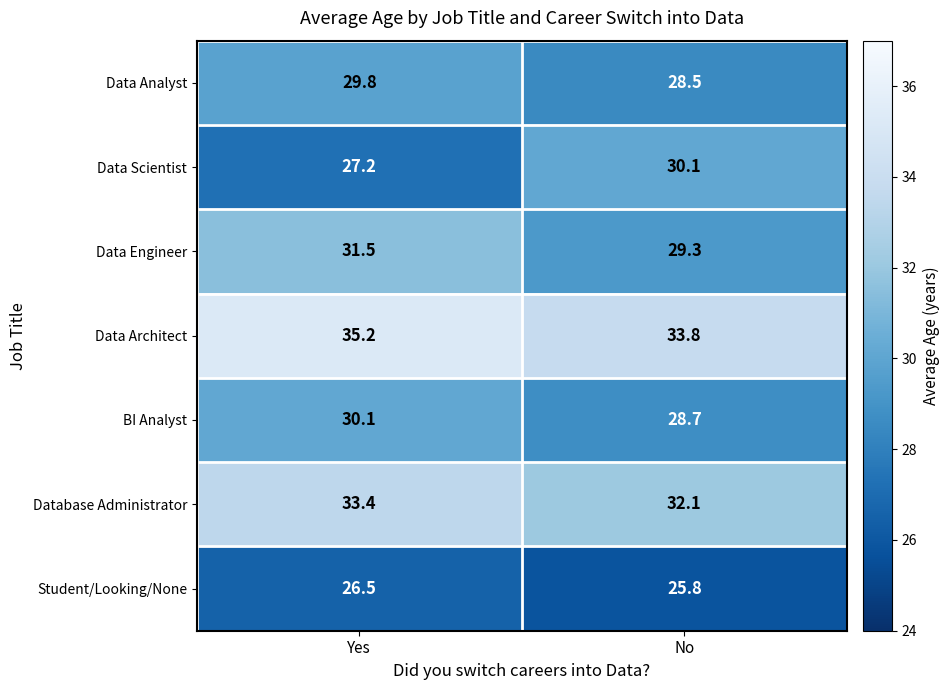

List the labels in order of BI Analyst value, smallest first.

No, Yes